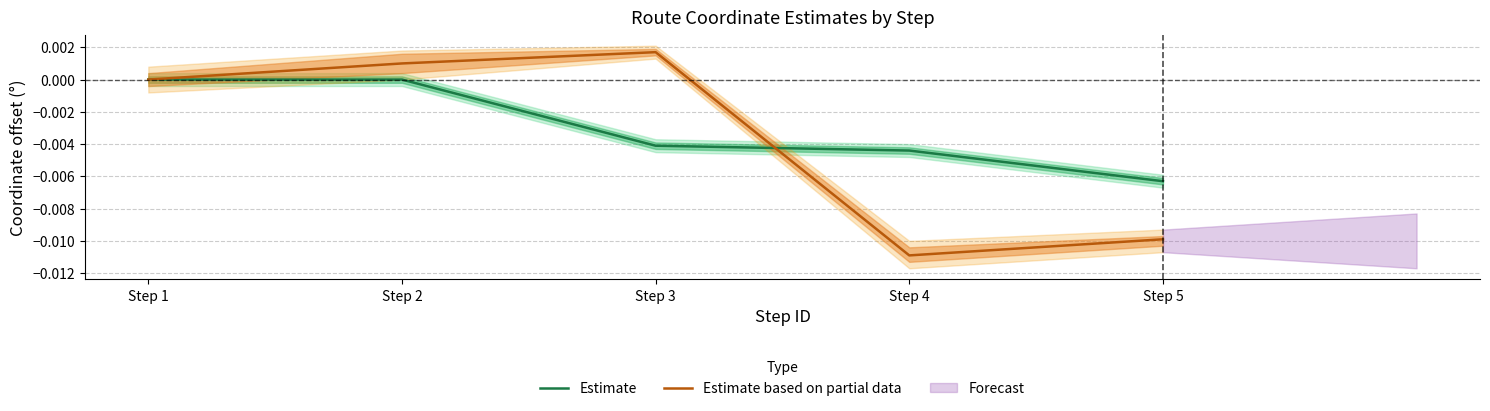

Which series has the widest spread of values?

Estimate based on partial data (Longitude mean)